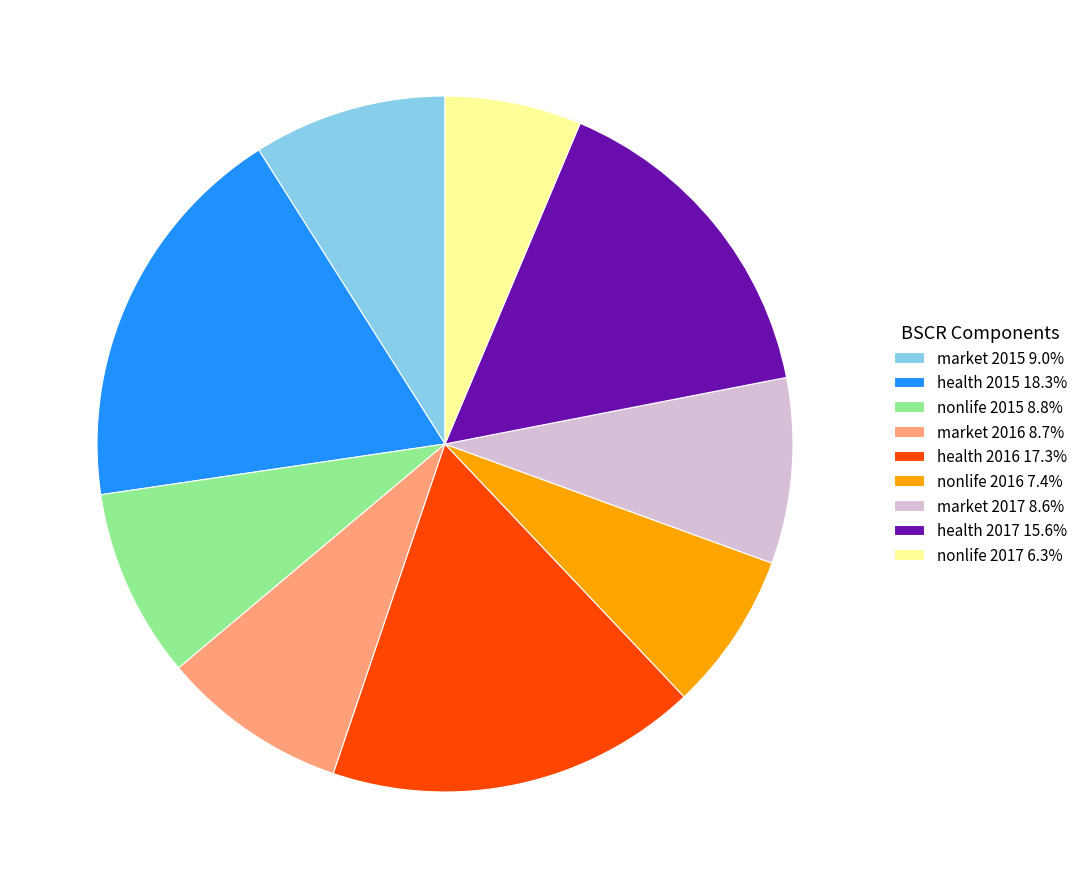

How many segments does this pie chart have?

9